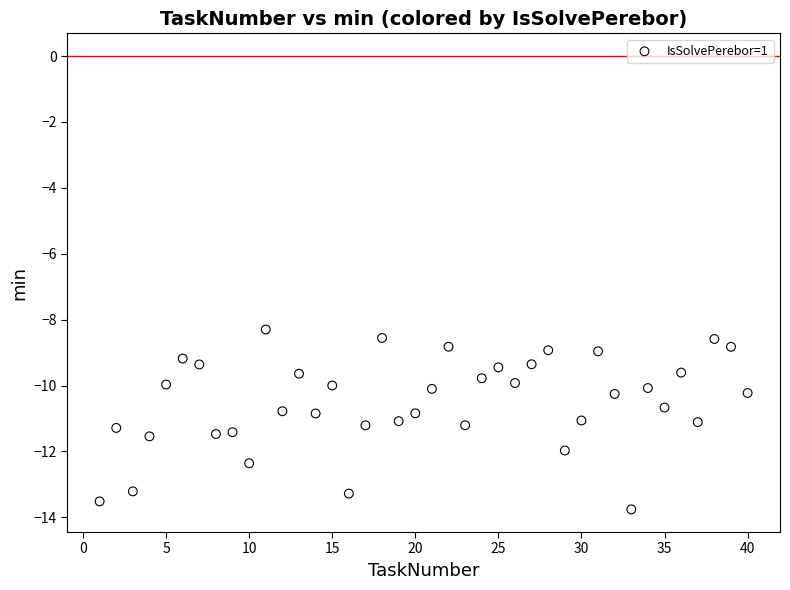

What is the range of Y values (max minus min)?

5.5